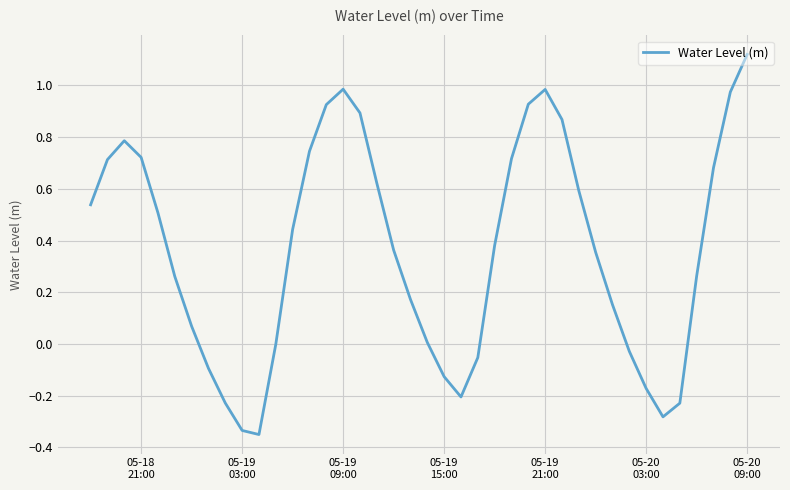

What is the difference between the maximum and minimum values?

1.5